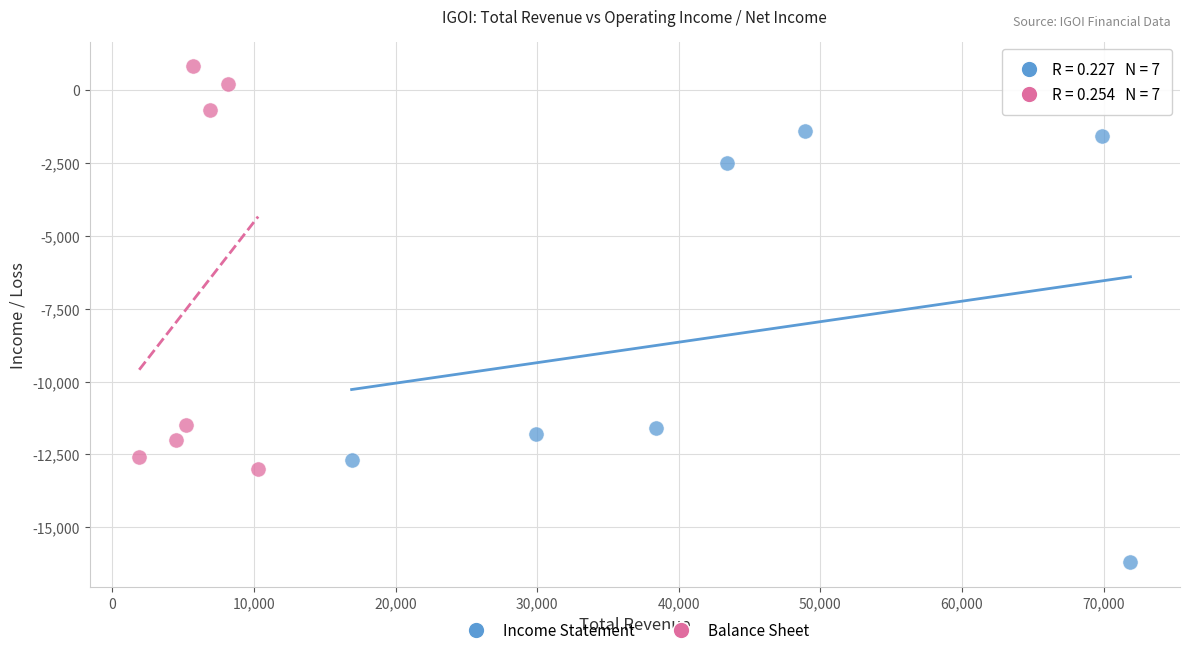

Which series reaches the minimum Y coordinate?

Income Statement